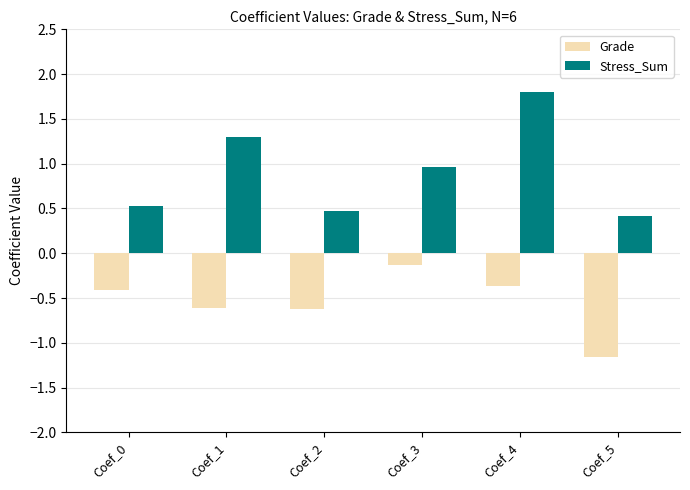

Where is Stress_Sum nearest to the value 1?

Coef_3